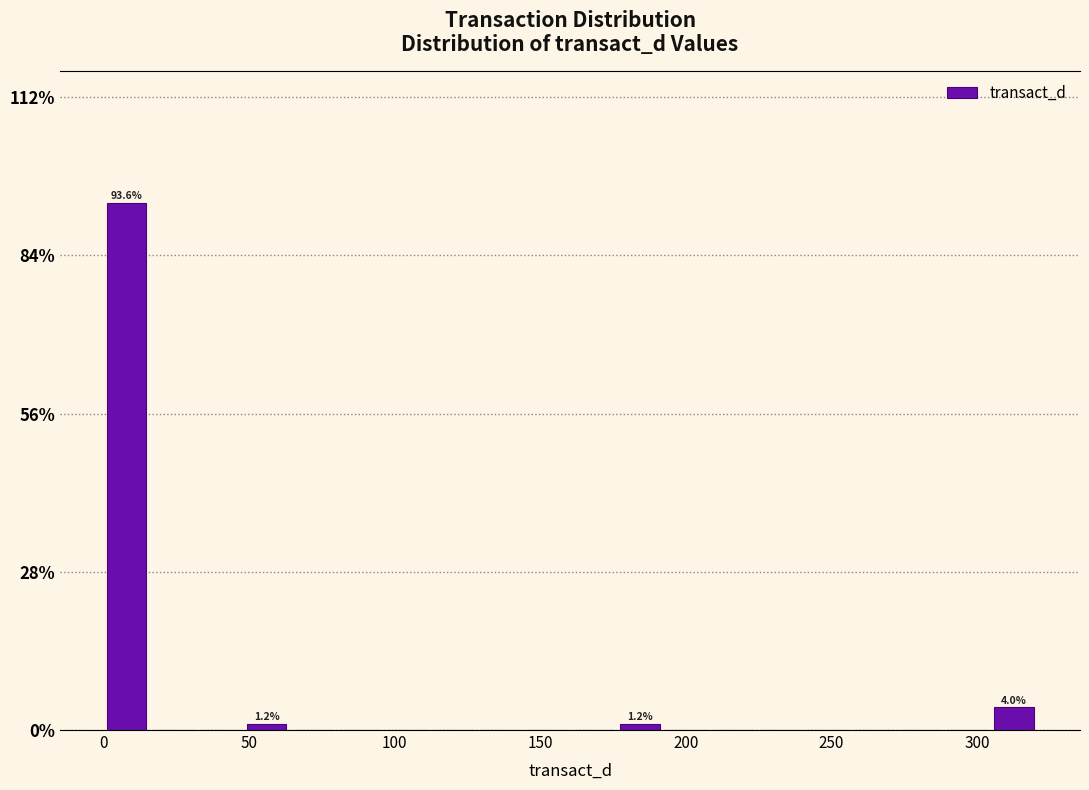

Around what value on the x-axis is the tallest bar? Give the approximate position of its centre, as read against the axis.

10